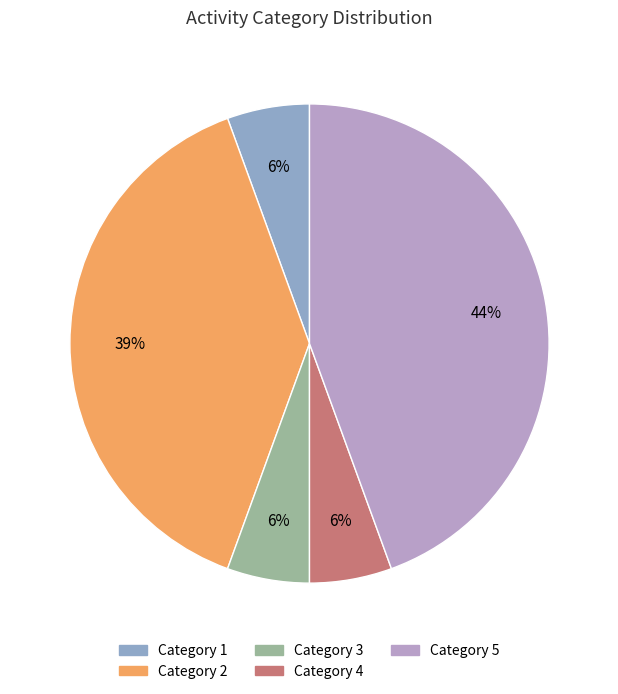

Which has a higher value, Category 4 or Category 2?

Category 2